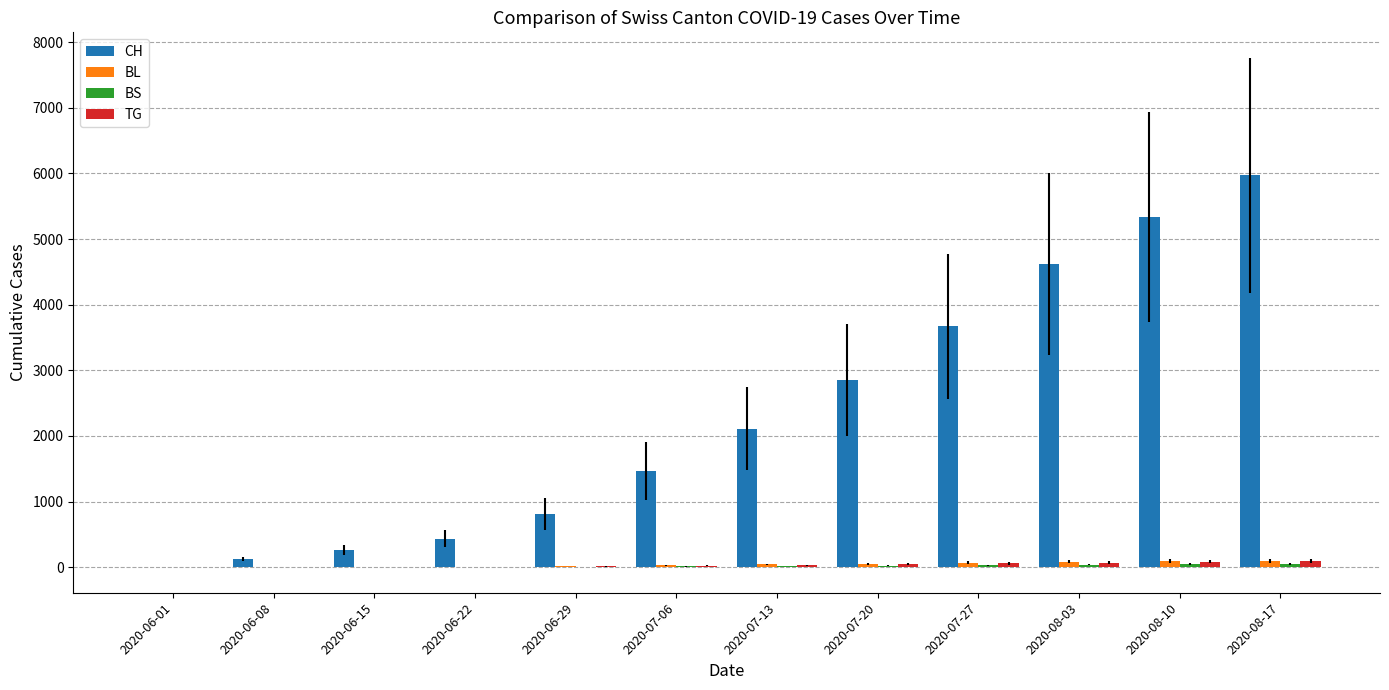

Does the chart contain stacked bars?

No